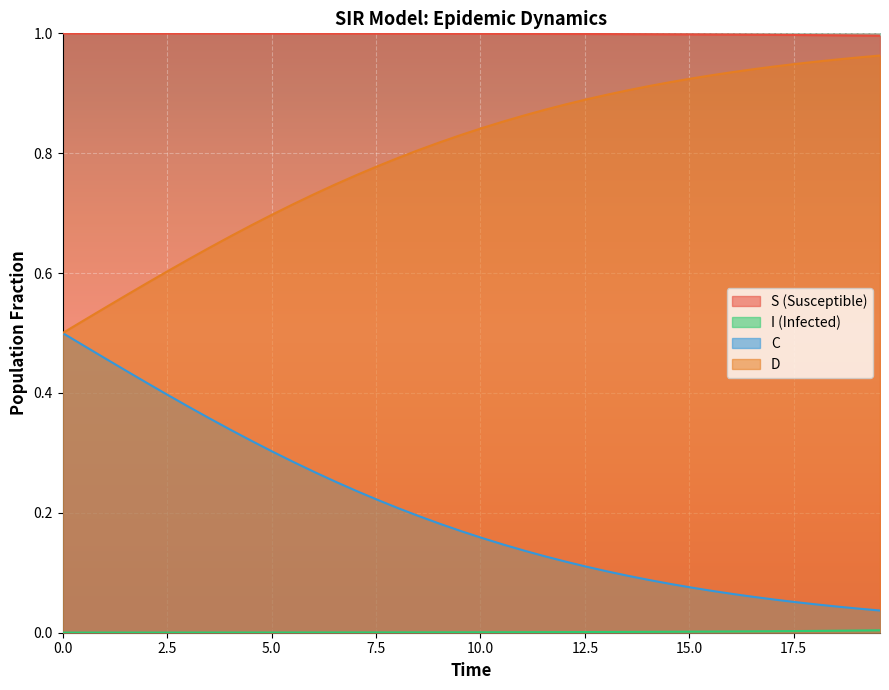

True or false: S (Susceptible) and D cross at least once.

False